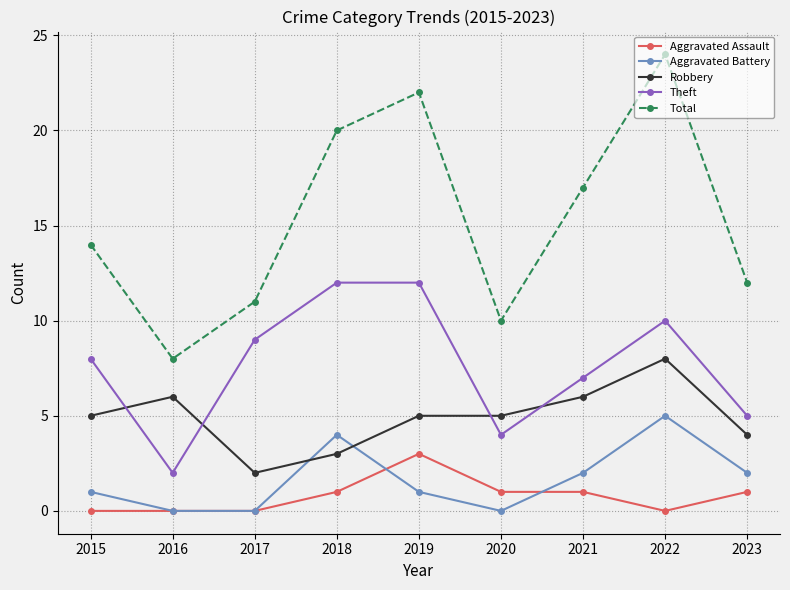

Is the value of Theft at 2020 greater than the value of Aggravated Battery at 2020?

Yes